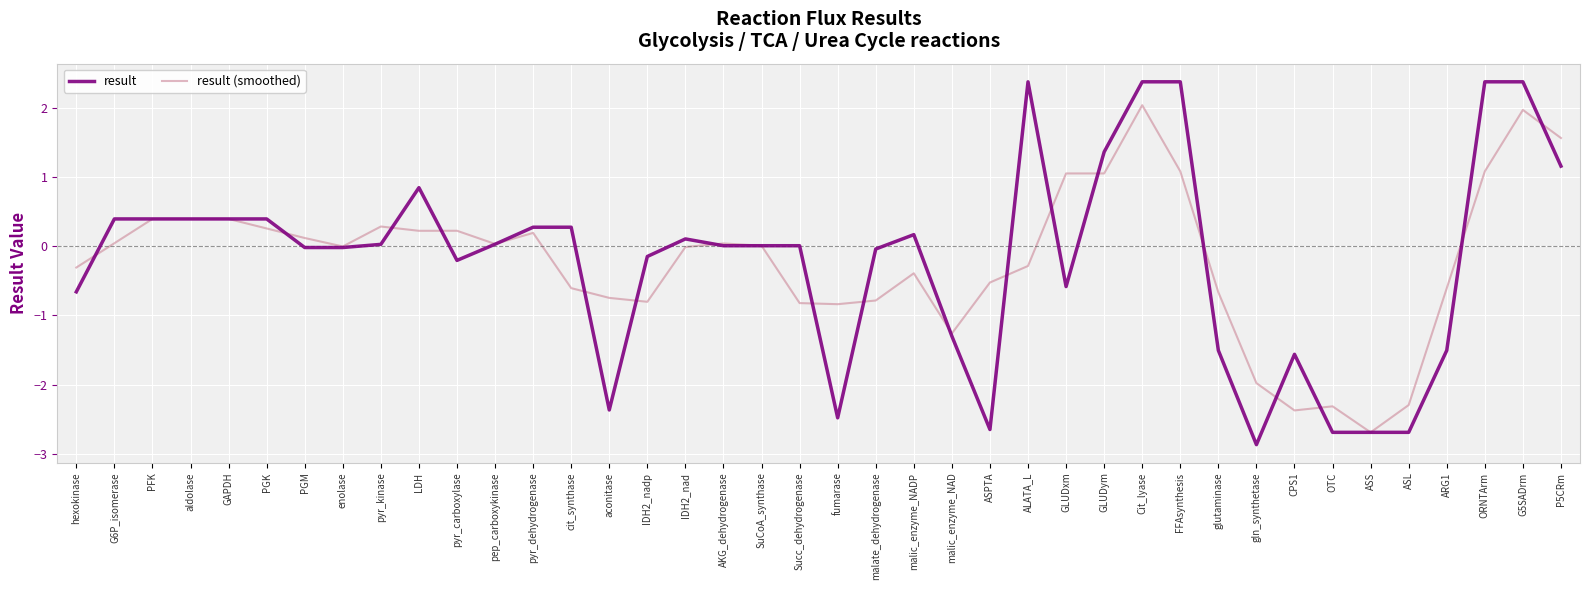

What are all the series names shown in the legend?

result, result (smoothed)